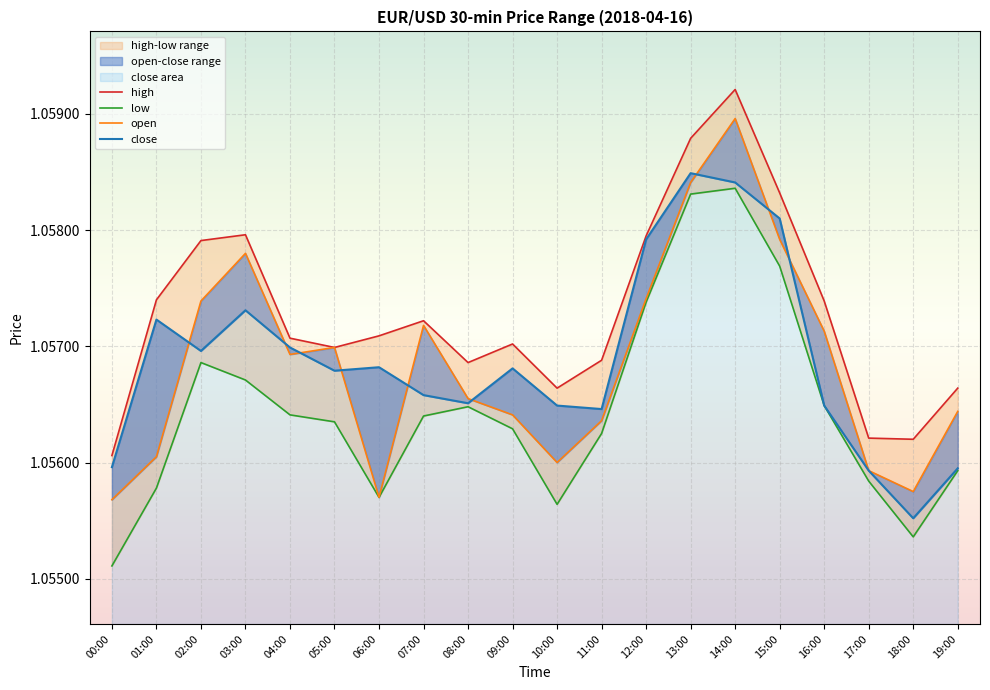

Rank the series at 07:00 from lowest to highest value.

low, close, open, high